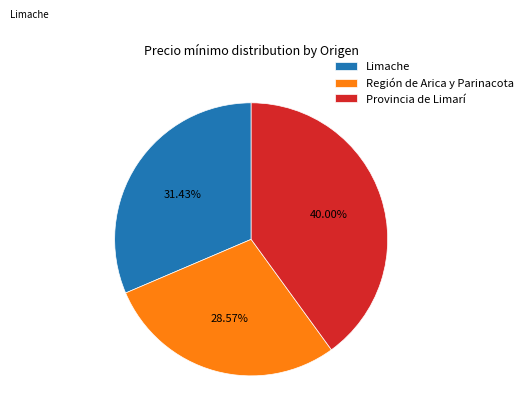

Does any single category account for the majority?

No